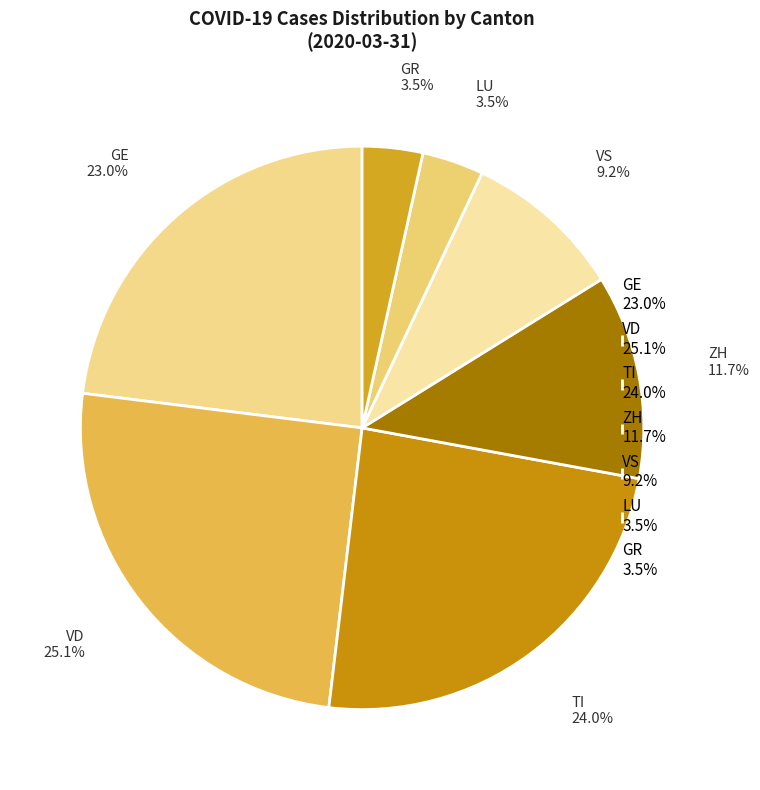

What is the total percentage of TI 24.0% and VS 9.2%?

33.2%